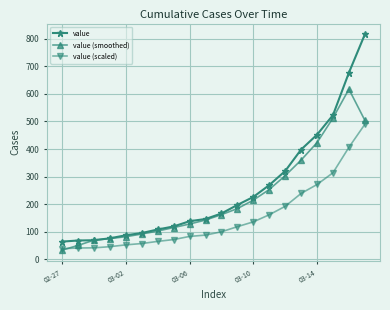

What is the value of the value (scaled) point at the 8th from the left?

71.4